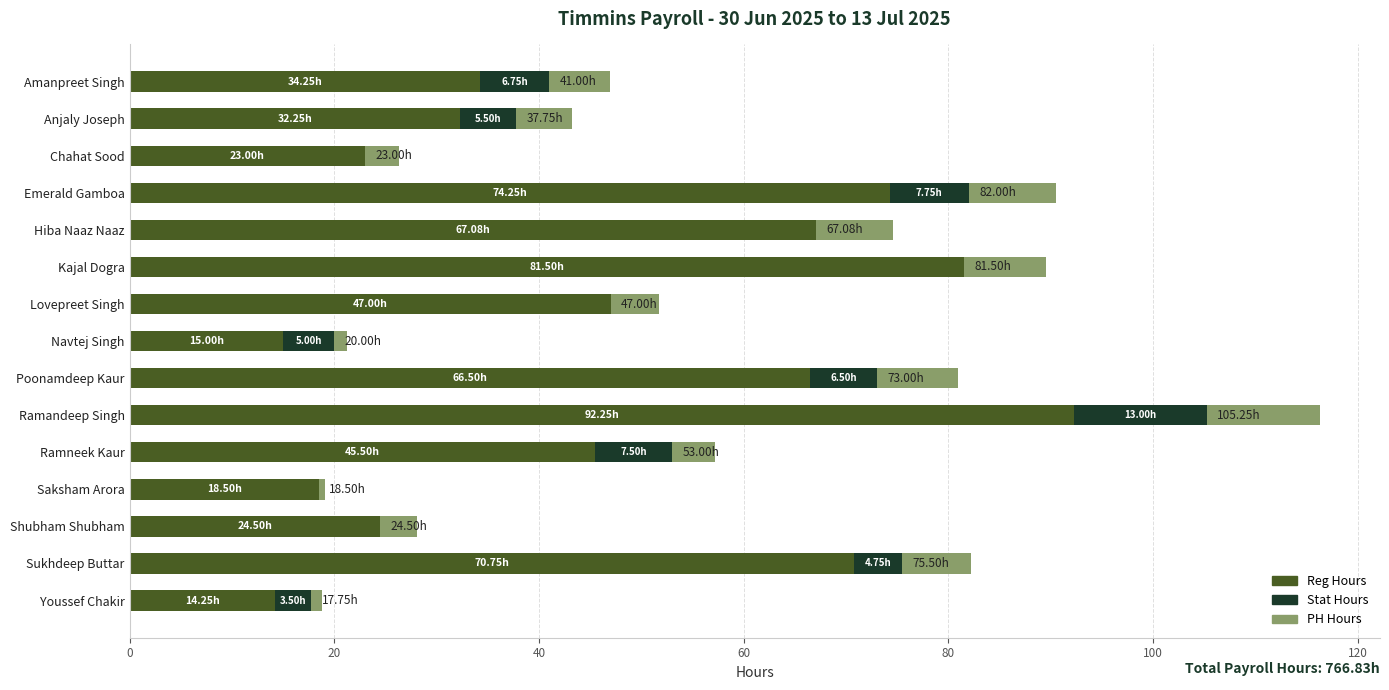

At which category is the sum across all series the highest?

Ramandeep Singh